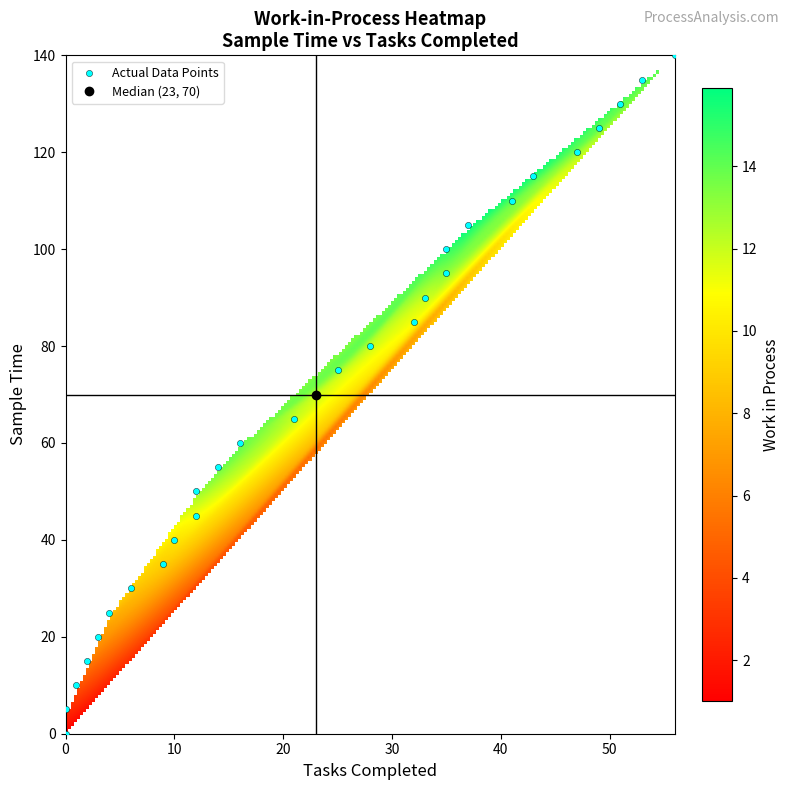

What is the range of X values (max minus min)?

56